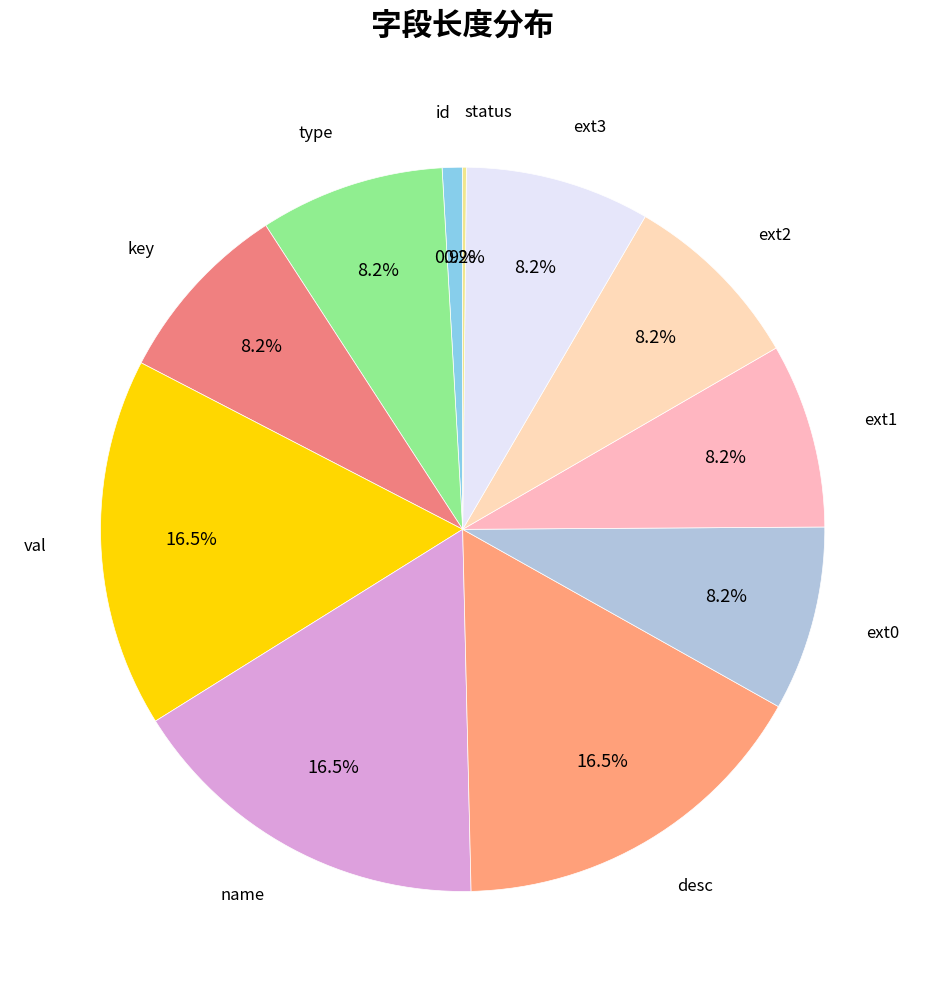

To the nearest percent, what is the difference between the val and ext3 slice percentages?

8%